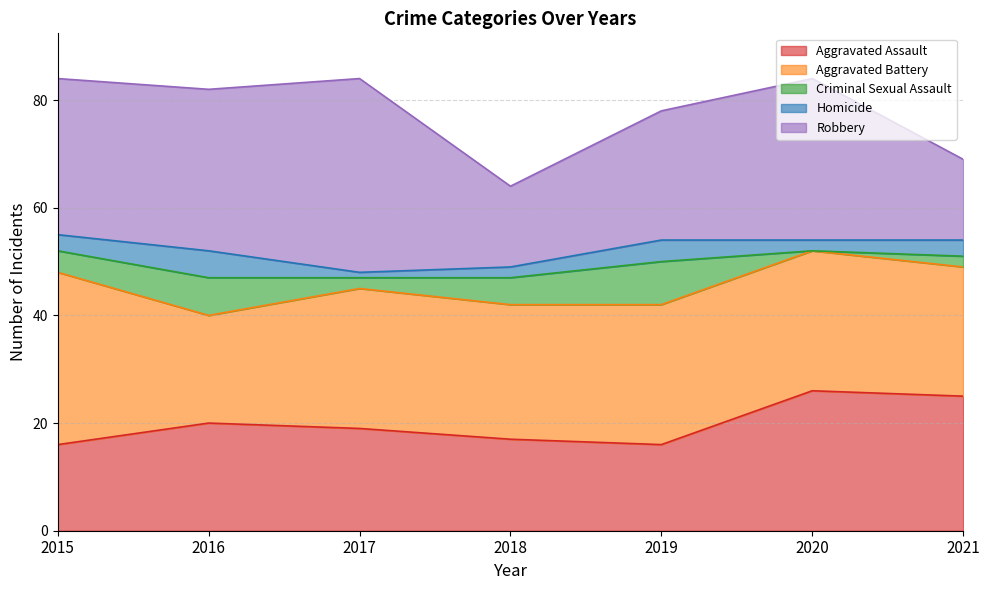

What is the value of the Homicide point at the 3rd from the left?

1